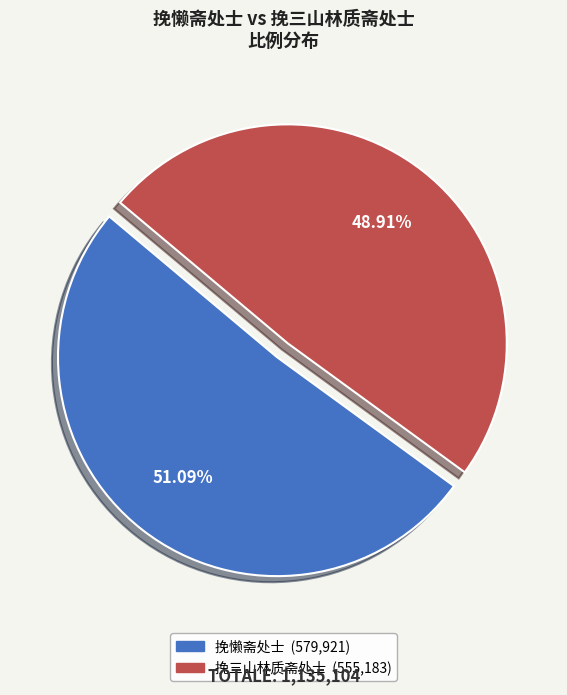

What is the largest slice in the pie chart?

挽懒斋处士